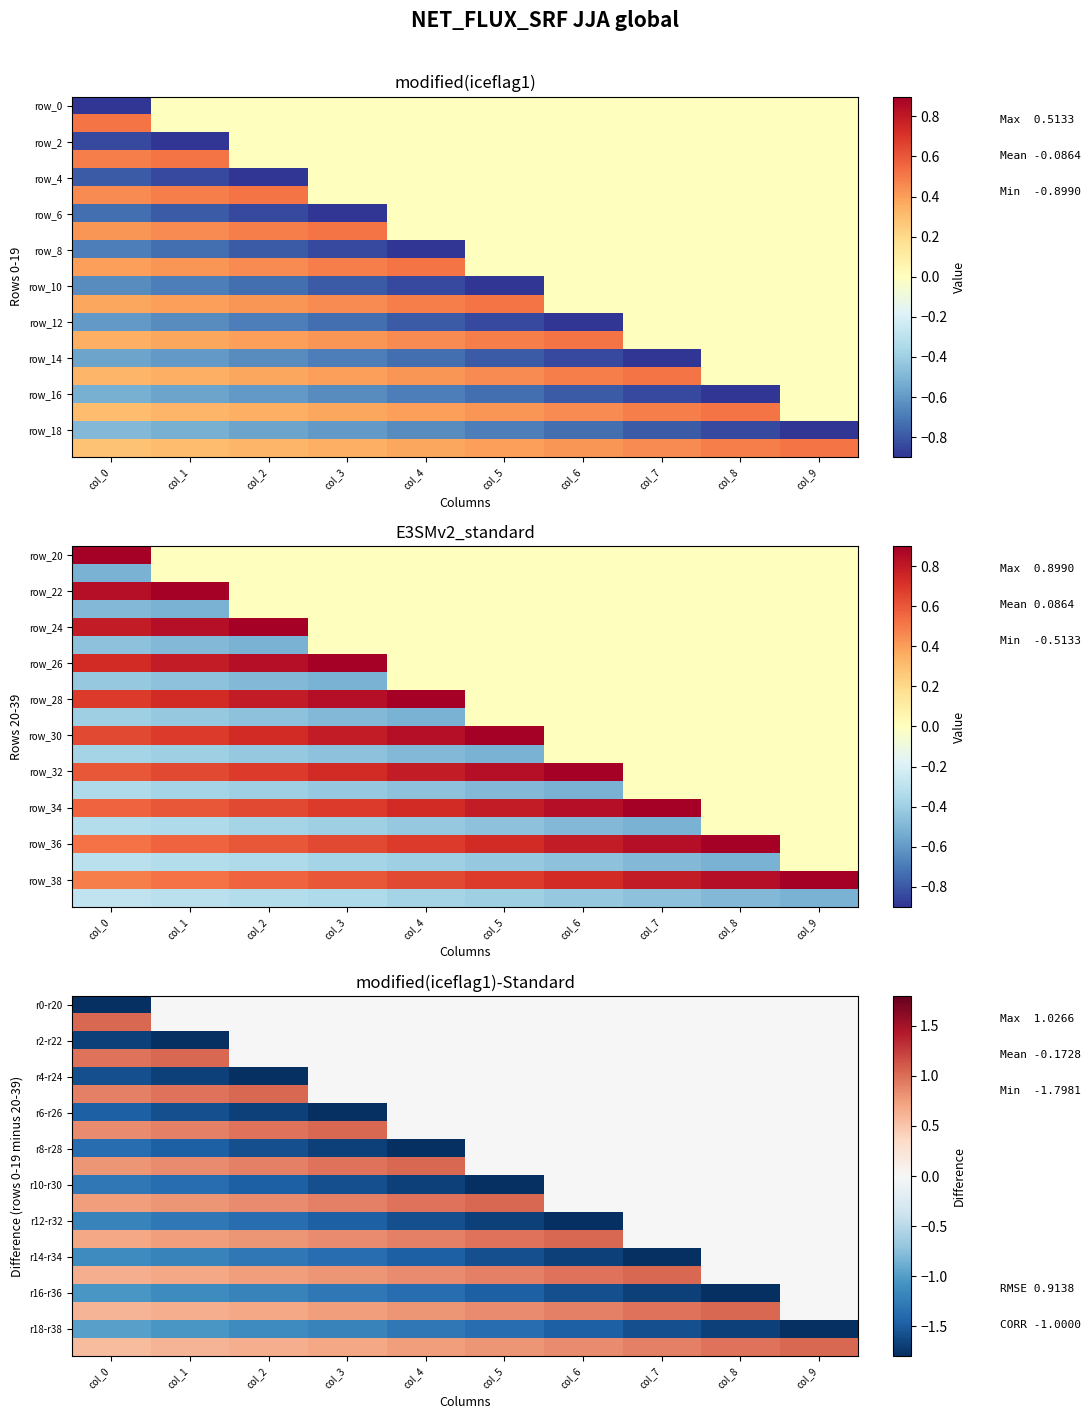

What is the total value across all series at col_3?

-4.4